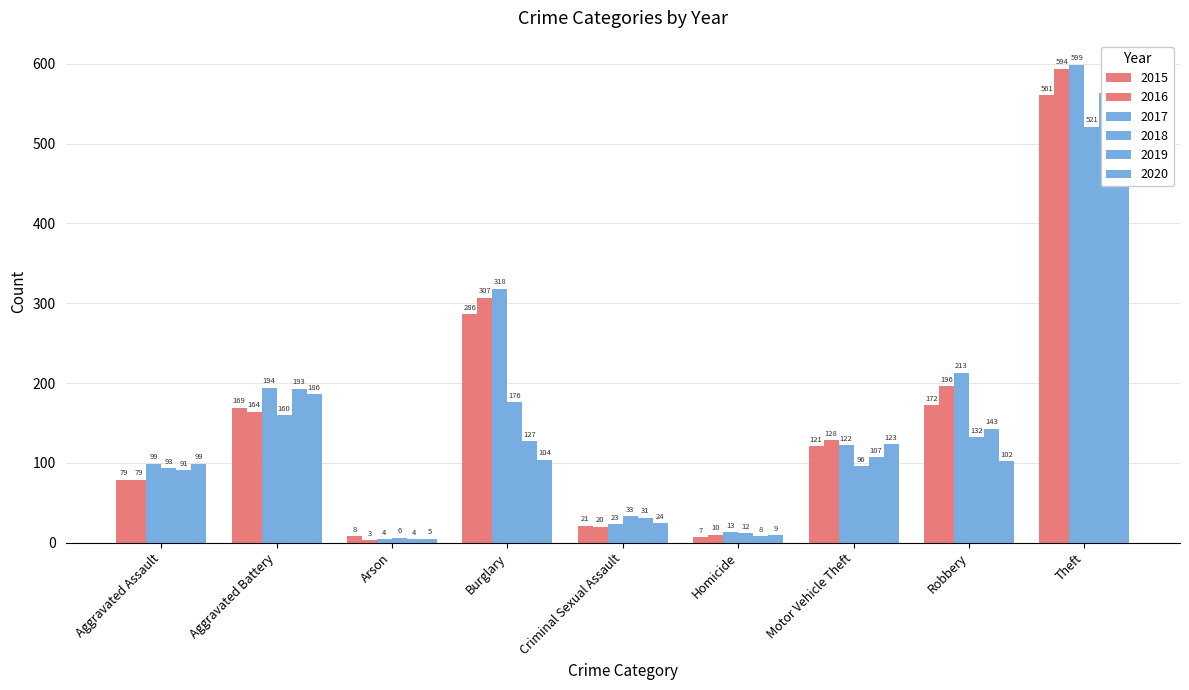

How many groups of bars are there?

9